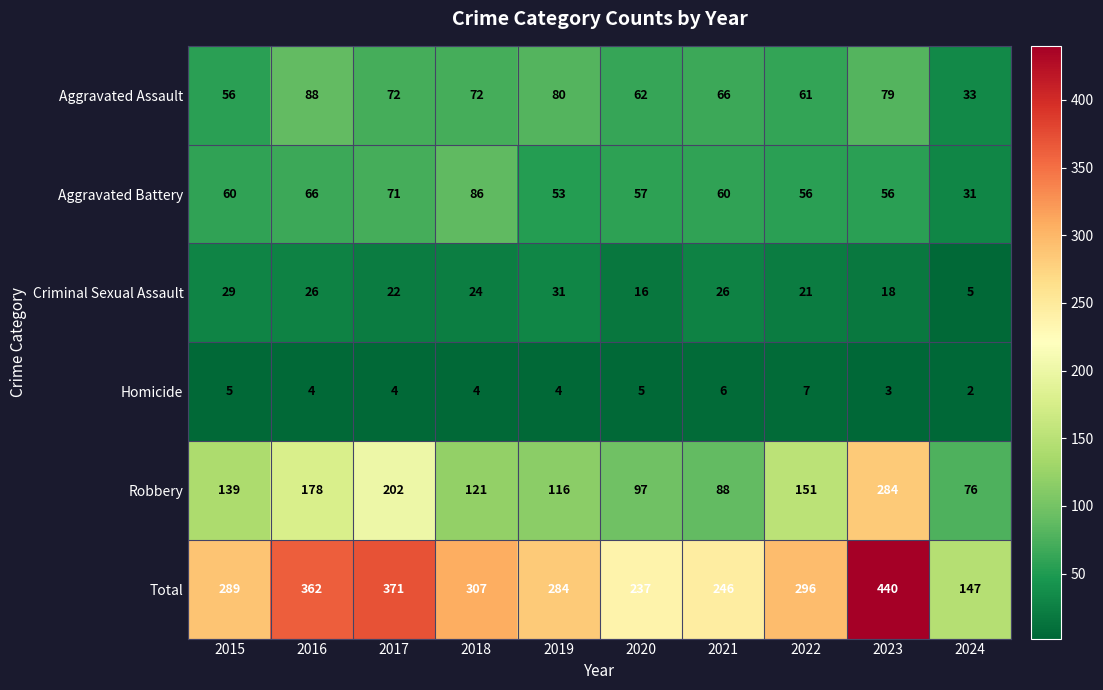

Rank the series at 2015 from lowest to highest value.

Homicide, Criminal Sexual Assault, Aggravated Assault, Aggravated Battery, Robbery, Total